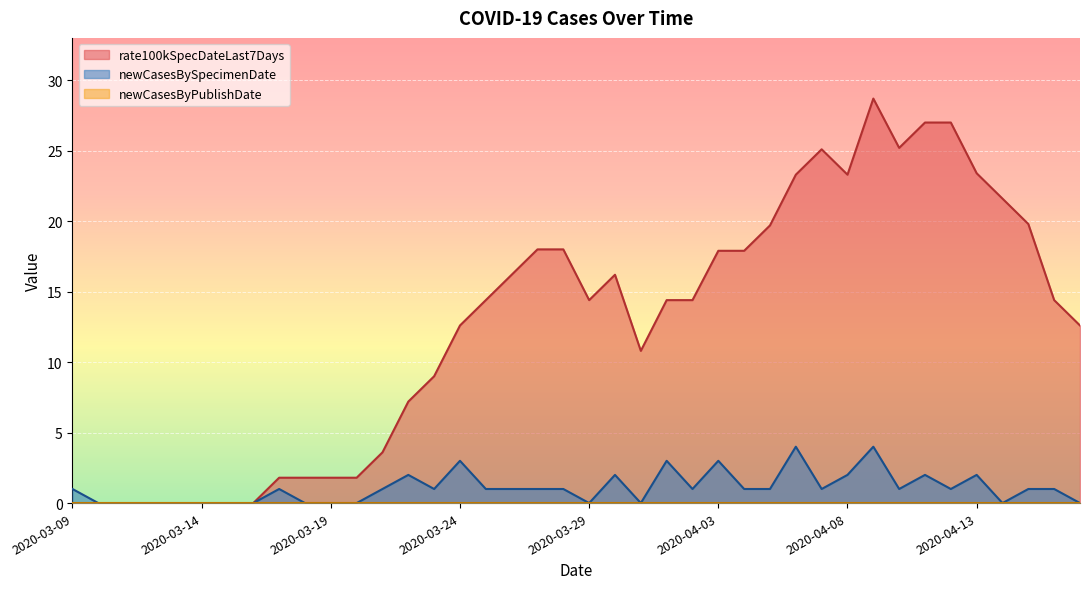

What is the maximum value shown in the chart?

28.7